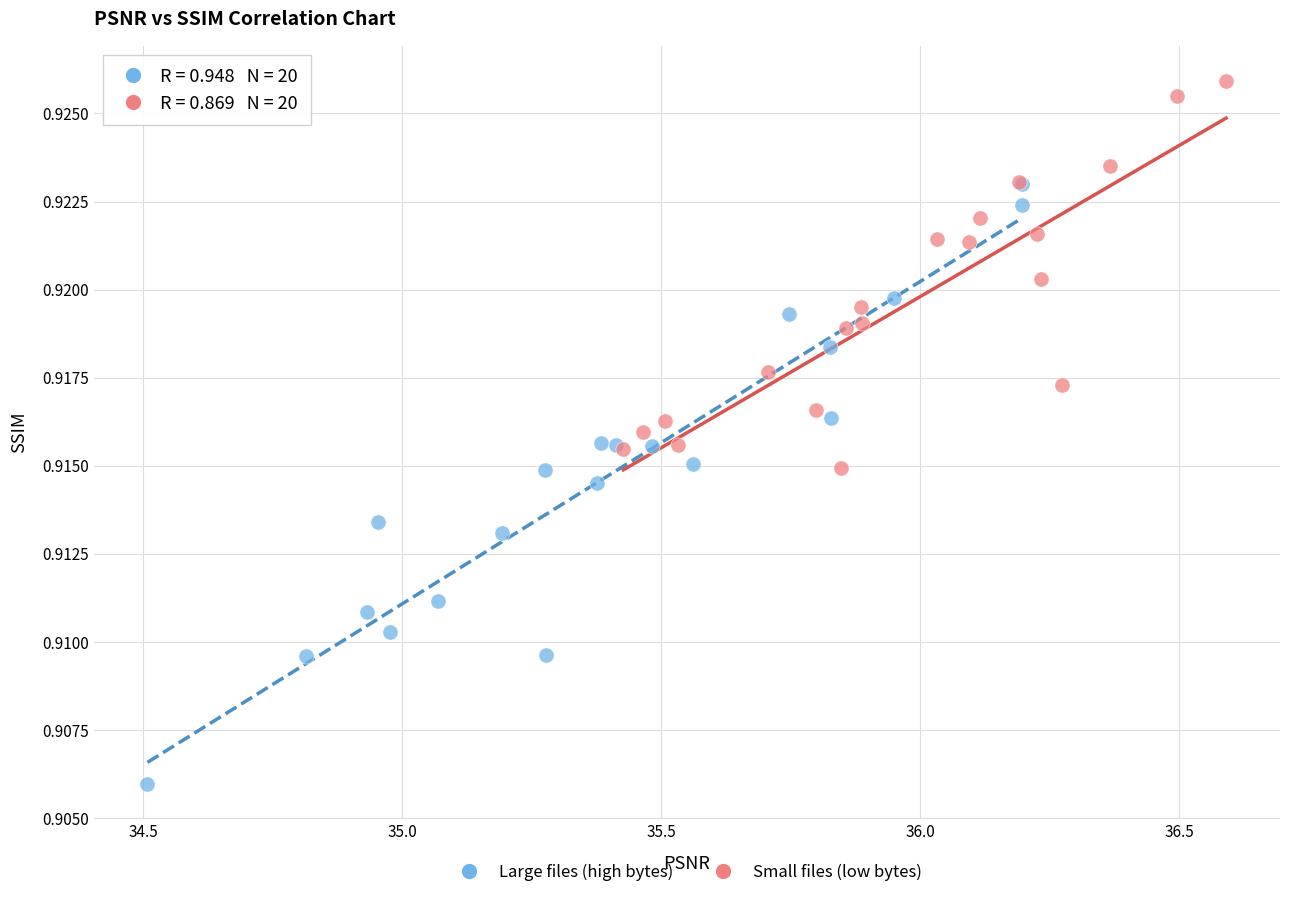

What are all the series names shown in the legend?

Large files (high bytes), Small files (low bytes)